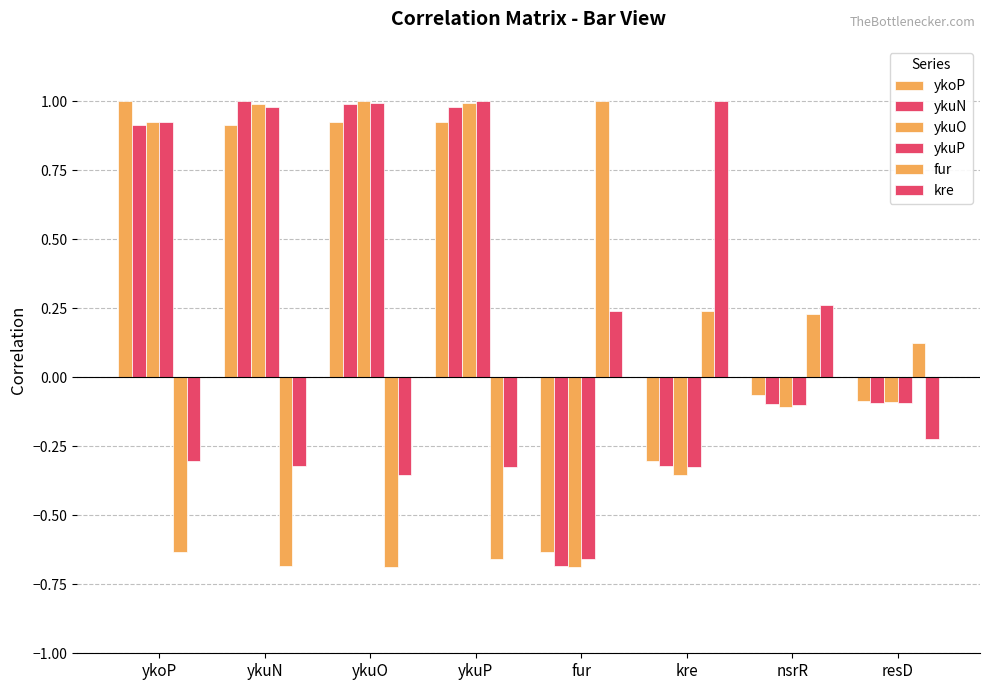

Which label corresponds to the smallest value in the chart?

fur